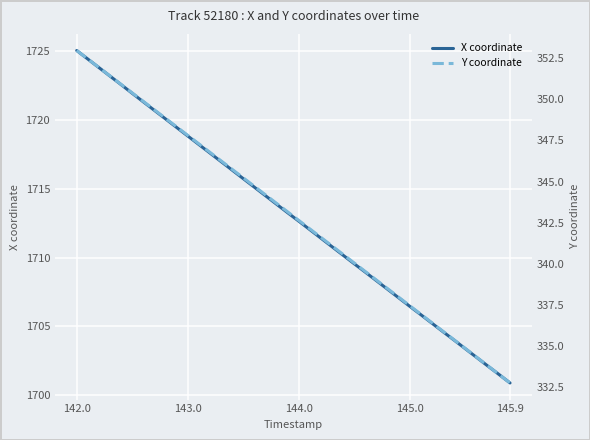

Which category has the lowest value in the X coordinate series?

145.9